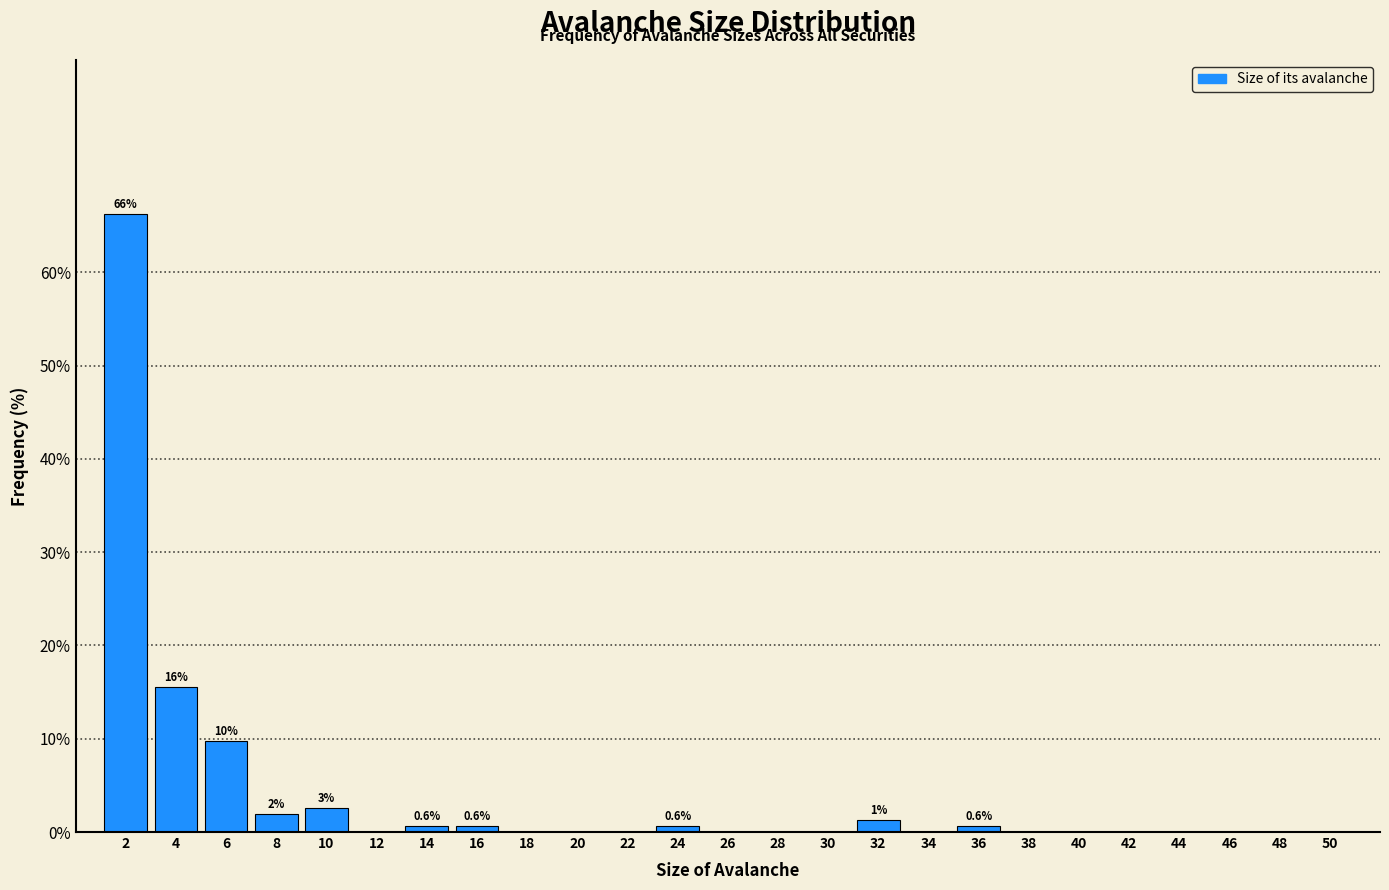

Over which range of the x-axis is the bar tallest?

1 to 3